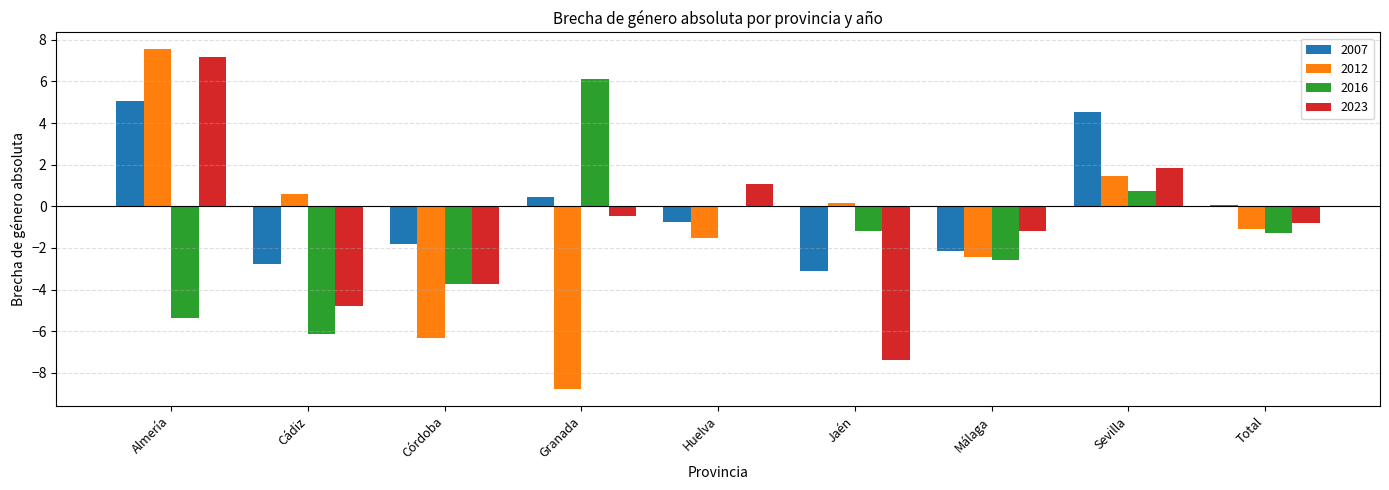

Is the value of 2023 at Granada greater than the value of 2012 at Córdoba?

Yes